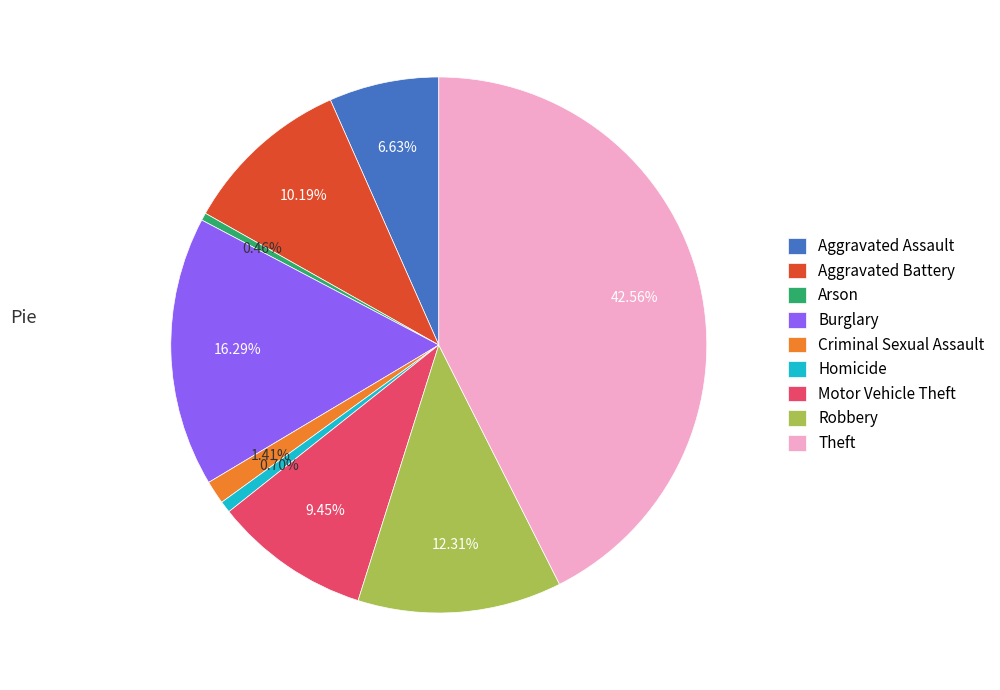

Does any single category account for the majority?

No